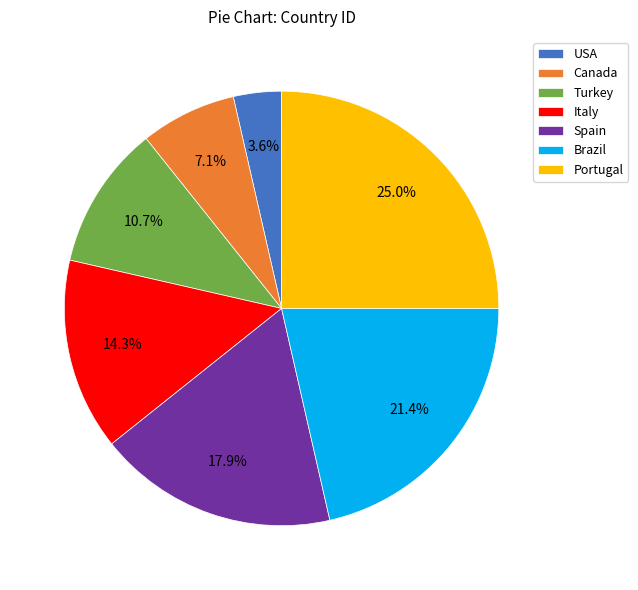

To the nearest percent, what is the difference between the largest and smallest slice percentages?

21%